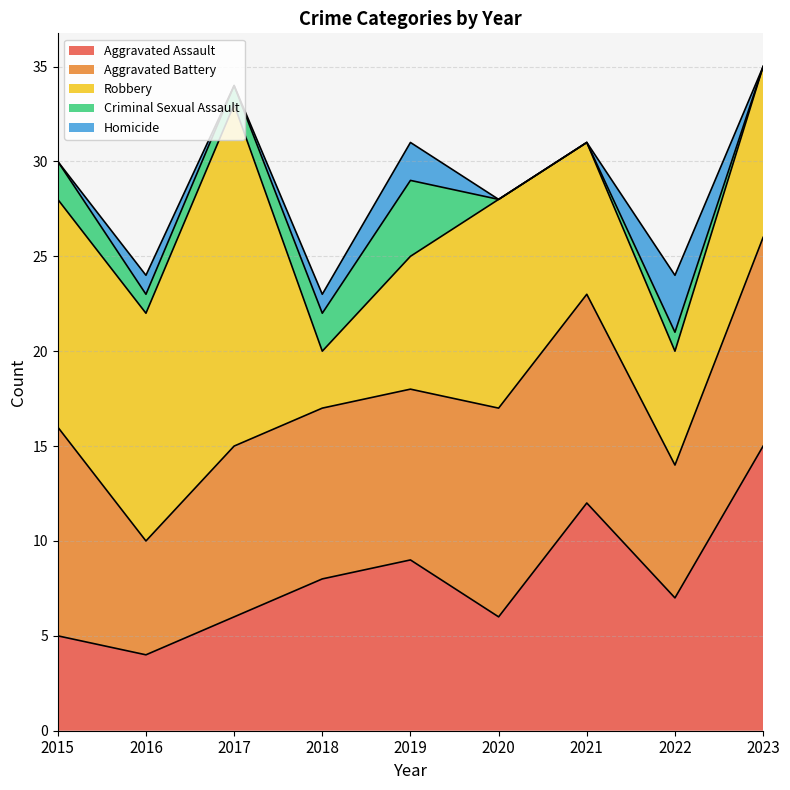

At 2016, list the series in order from smallest to largest.

Criminal Sexual Assault, Homicide, Aggravated Assault, Aggravated Battery, Robbery